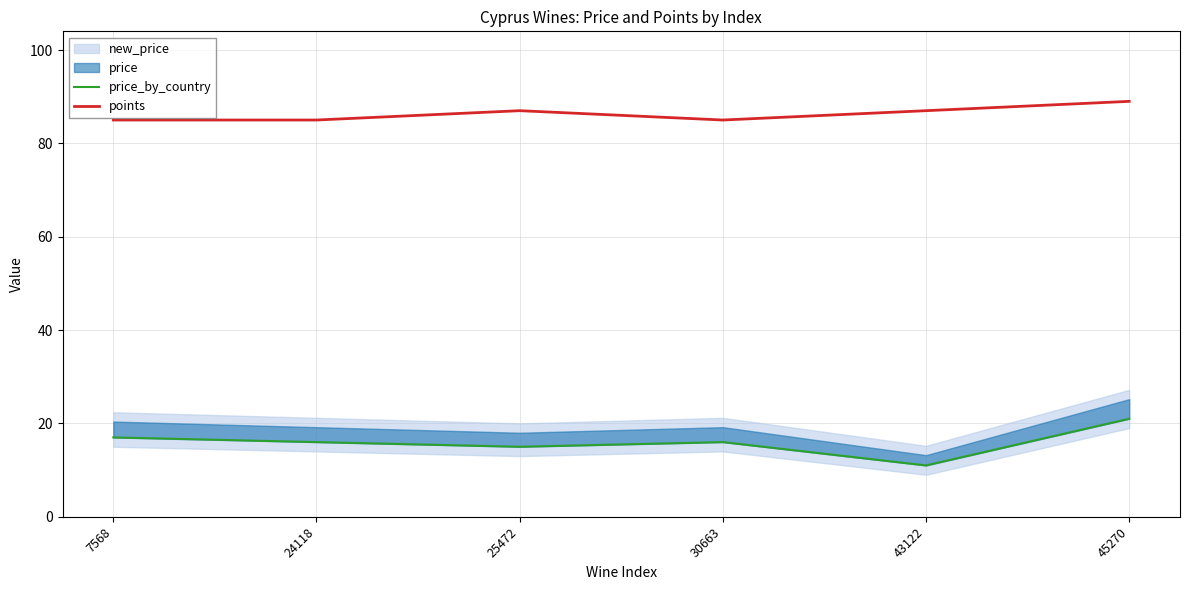

At which label is price_by_country closest to 16?

24118